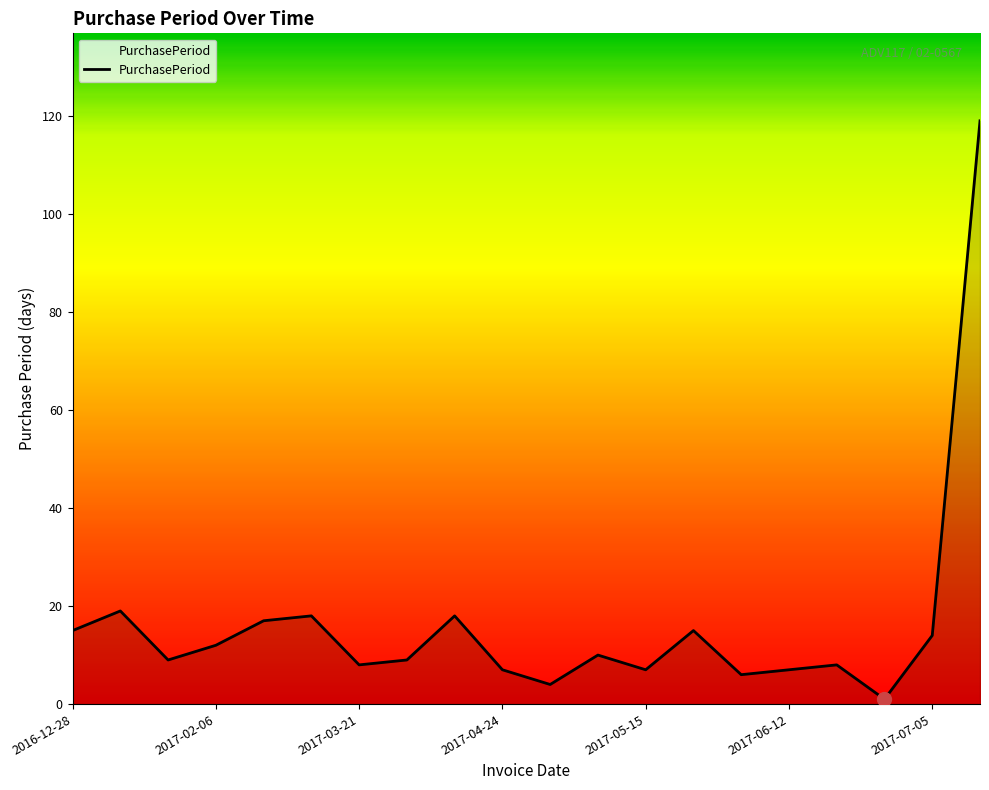

What is the maximum value shown in the chart?

119